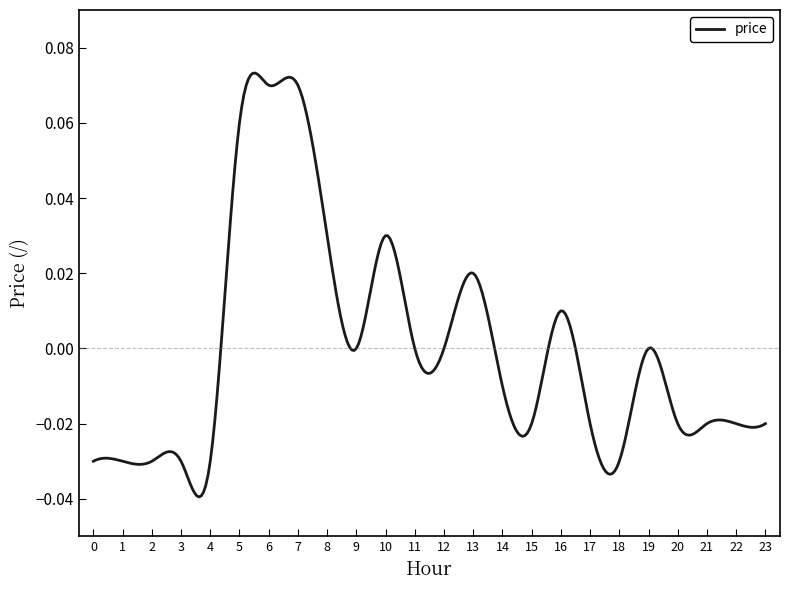

What is the greatest value displayed?

0.1